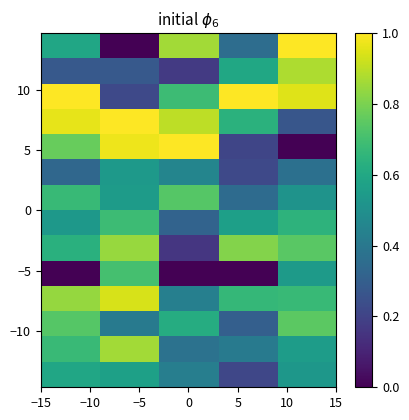

How many categories are shown in the chart?

5